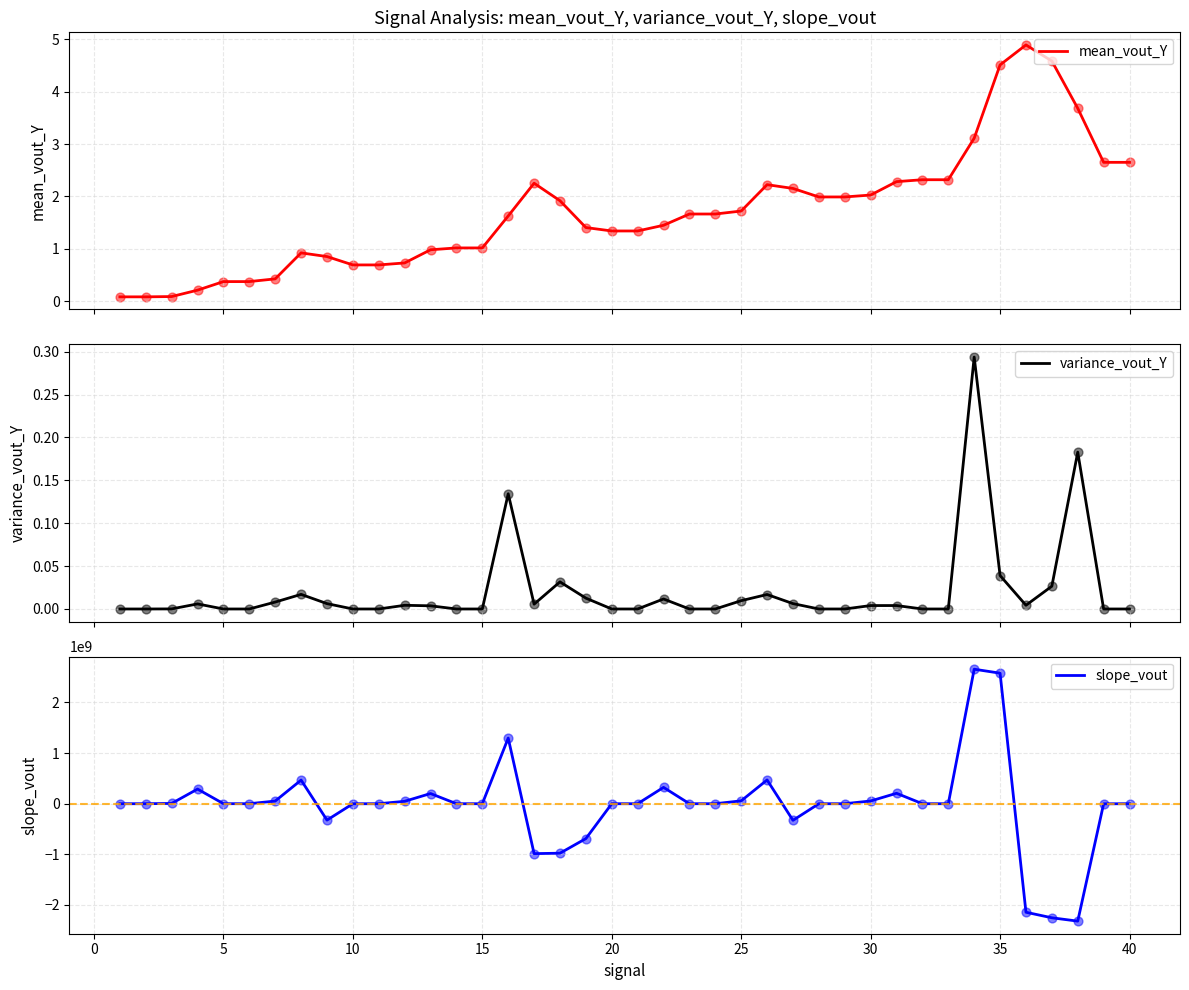

What is the maximum value for mean_vout_Y?

4.9